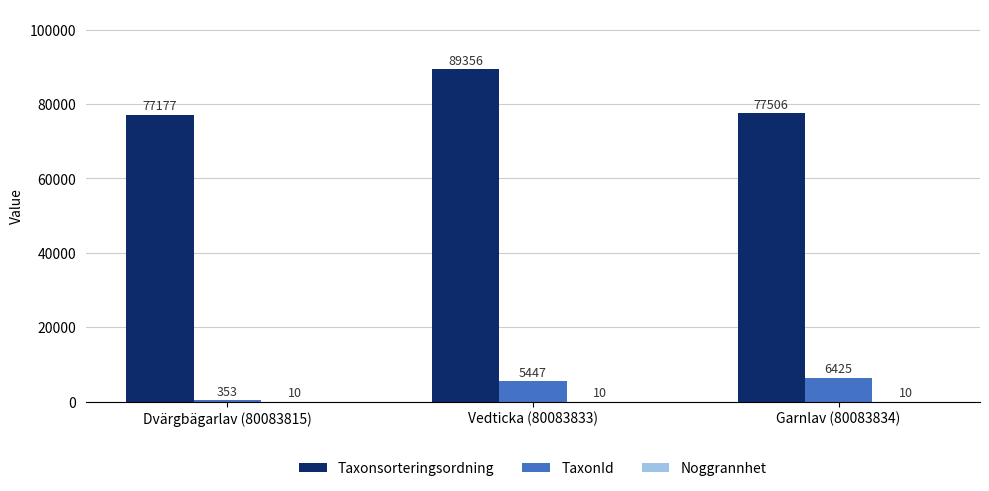

Are the bars horizontal?

No